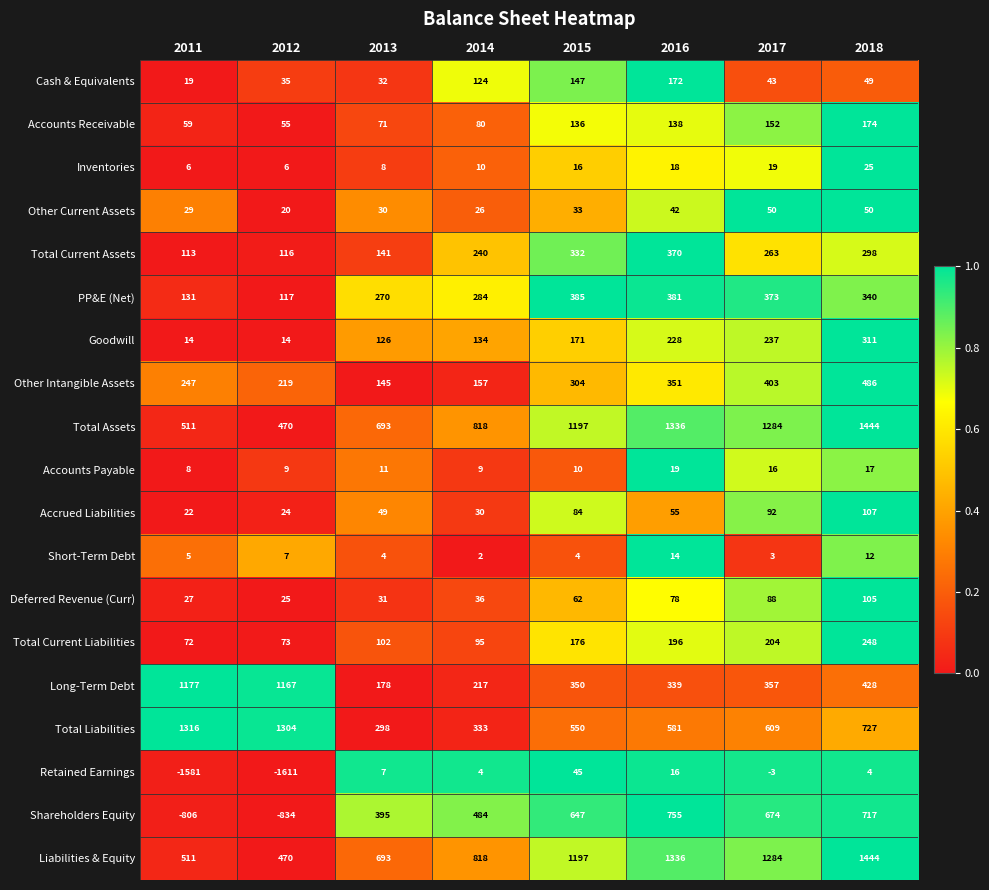

The Total Current Liabilities series shows 128 at 2011. True or false?

False